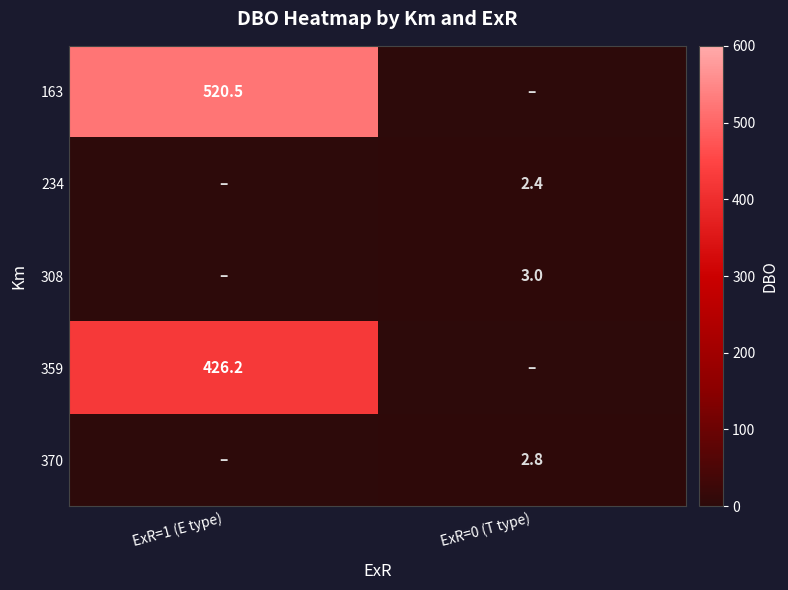

Read the 163 value at ExR=1 (E type).

520.5